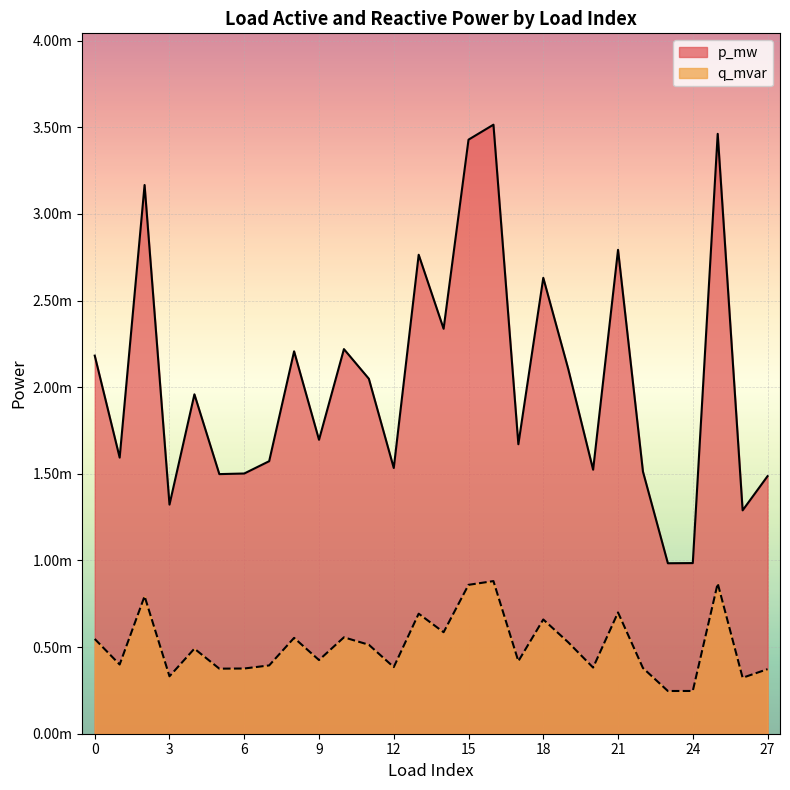

True or false: q_mvar has a value of 0.0 at 9.

False